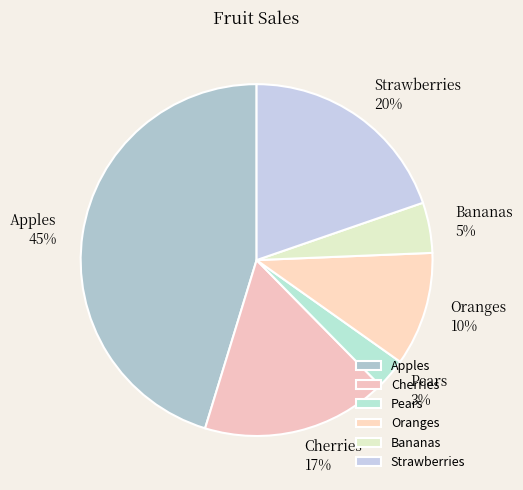

Approximately how many times larger is the value at Pears compared to Apples?

0.1